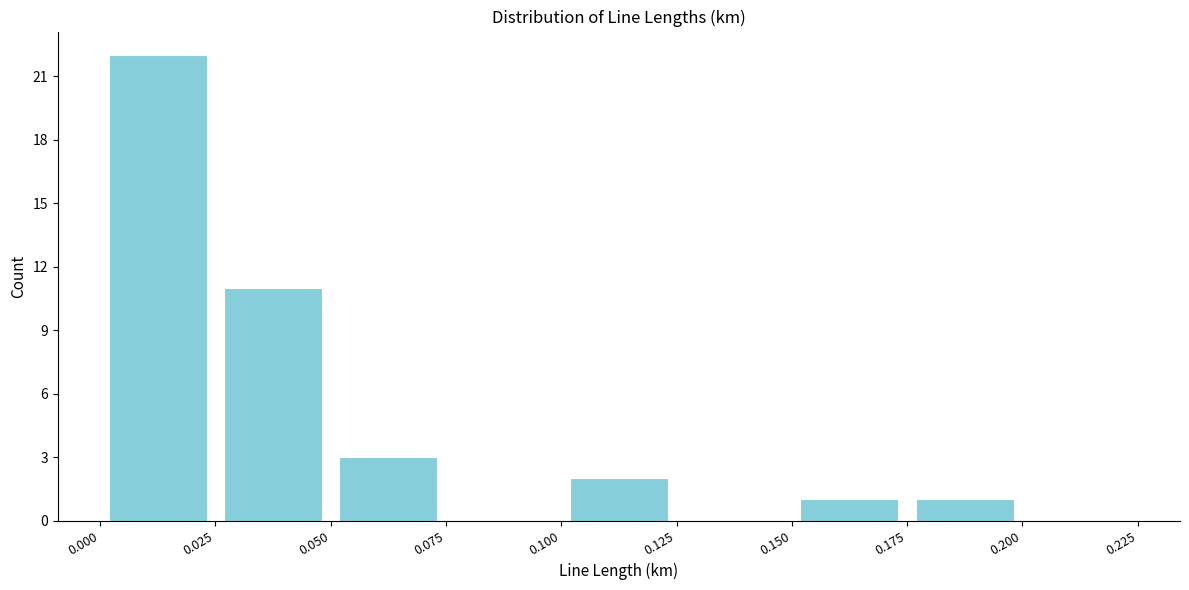

What is the height of the bar covering 0.000 to 0.025 on the x-axis? The values are not printed on the chart, so give them approximately, as read against the axis.

22